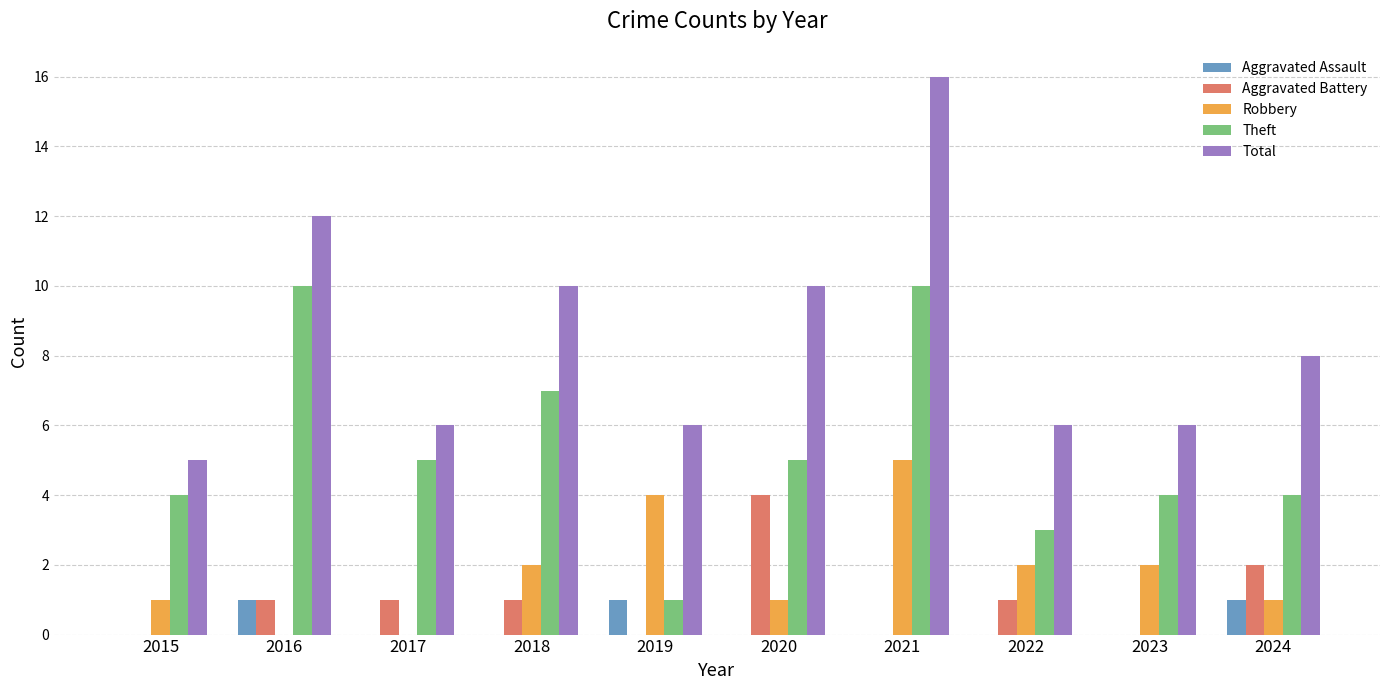

What is the sum of all Robbery values?

18